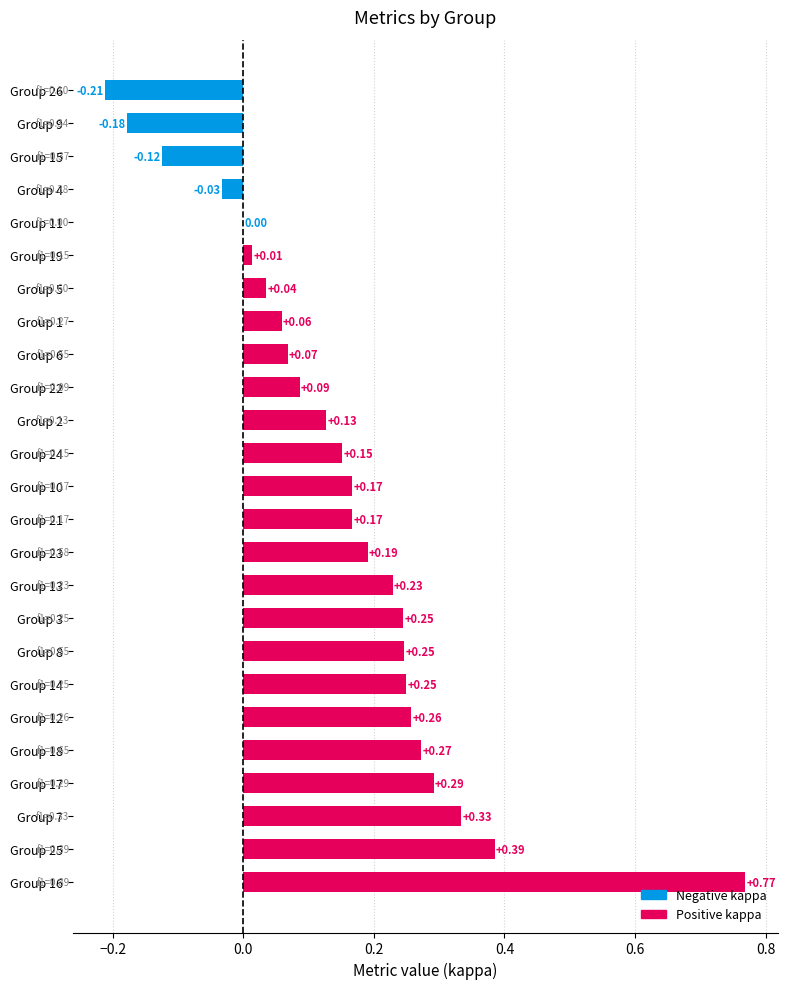

Are the bars grouped side by side (vs. stacked)?

Yes